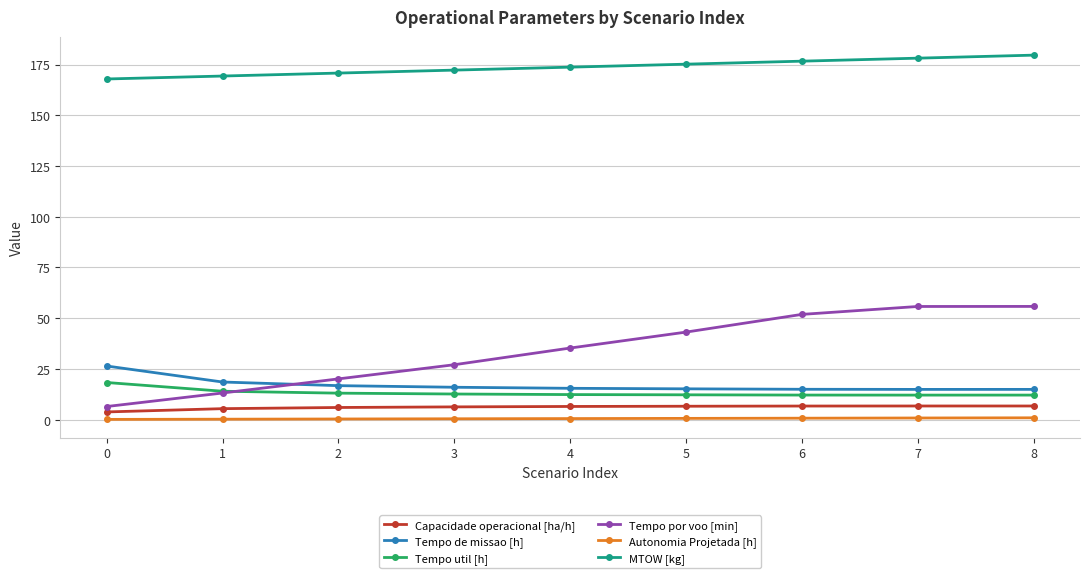

At how many categories does at least one series exceed 102?

9